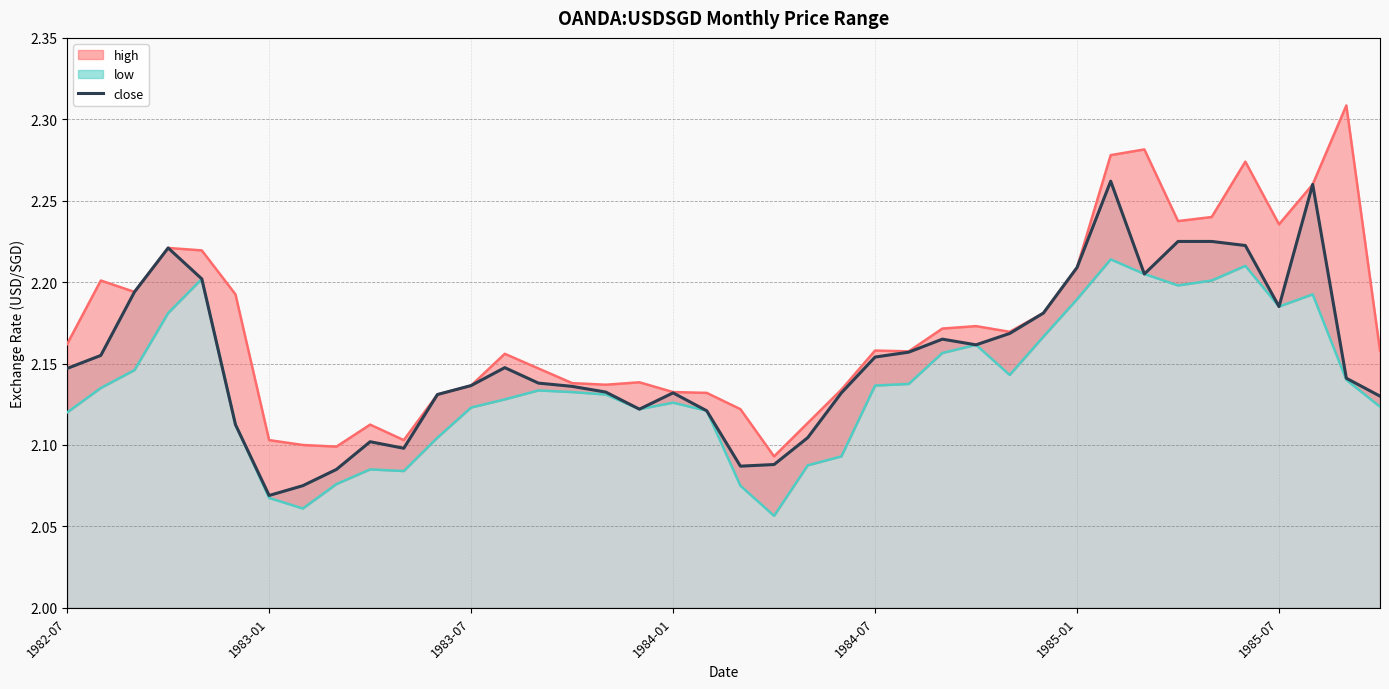

True or false: close and high intersect in this chart.

False